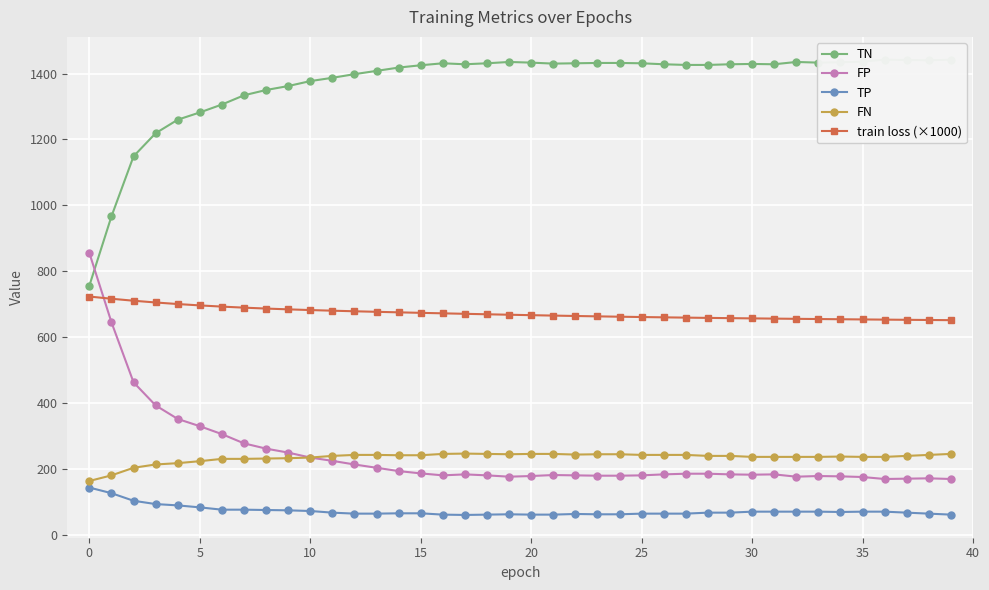

Reading left to right, what are all the values shown in this chart?

TN: 757.0	967.0	1149.0	1219.0	1260.0	1282.0	1306.0	1334.0	1350.0	1362.0	1377.0	1387.0	1398.0	1408.0	1418.0	1425.0	1431.0	1428.0	1431.0	1435.0	1433.0	1430.0	1431.0	1432.0	1432.0	1431.0	1428.0	1426.0	1426.0	1428.0	1429.0	1428.0	1435.0	1433.0	1434.0	1436.0	1442.0	1441.0	1440.0	1442.0
FP: 856.0	646.0	464.0	394.0	353.0	331.0	307.0	279.0	263.0	251.0	236.0	226.0	215.0	205.0	195.0	188.0	182.0	185.0	182.0	178.0	180.0	183.0	182.0	181.0	181.0	182.0	185.0	187.0	187.0	185.0	184.0	185.0	178.0	180.0	179.0	177.0	171.0	172.0	173.0	171.0
TP: 145.0	128.0	105.0	95.0	91.0	85.0	78.0	78.0	77.0	76.0	74.0	69.0	66.0	66.0	67.0	67.0	63.0	62.0	63.0	64.0	63.0	63.0	65.0	64.0	64.0	66.0	66.0	66.0	69.0	69.0	72.0	72.0	72.0	72.0	71.0	72.0	72.0	69.0	66.0	63.0
FN: 165.0	182.0	205.0	215.0	219.0	225.0	232.0	232.0	233.0	234.0	236.0	241.0	244.0	244.0	243.0	243.0	247.0	248.0	247.0	246.0	247.0	247.0	245.0	246.0	246.0	244.0	244.0	244.0	241.0	241.0	238.0	238.0	238.0	238.0	239.0	238.0	238.0	241.0	244.0	247.0
train loss (×1000): 724.0	717.3	711.3	706.0	701.3	697.1	693.5	690.3	687.6	685.2	683.0	681.1	679.4	677.7	676.1	674.6	673.1	671.7	670.2	668.9	667.5	666.3	665.1	663.9	662.9	661.9	661.0	660.1	659.3	658.5	657.8	657.1	656.5	655.8	655.2	654.6	654.0	653.5	652.9	652.4